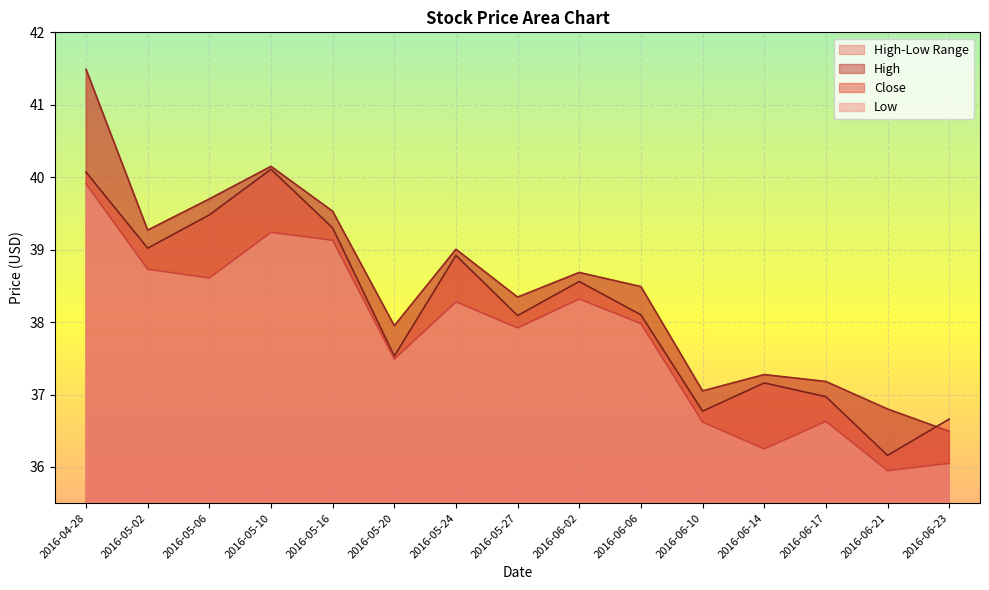

At which category is the sum across all series the highest?

2016-04-28